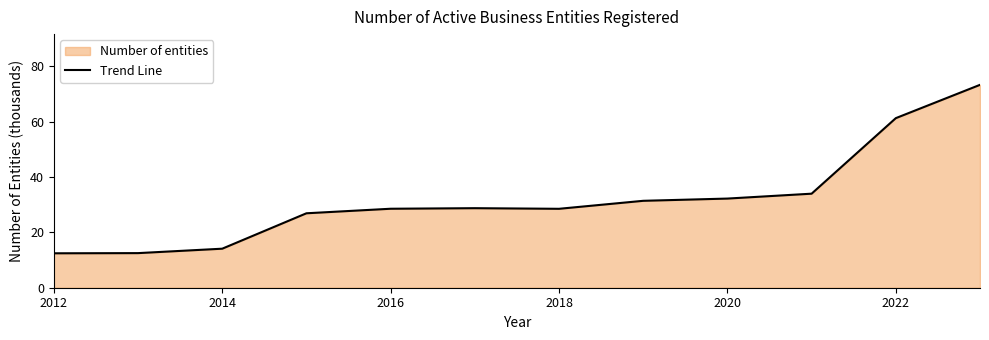

The value at 2018 is 28.5. True or false?

True